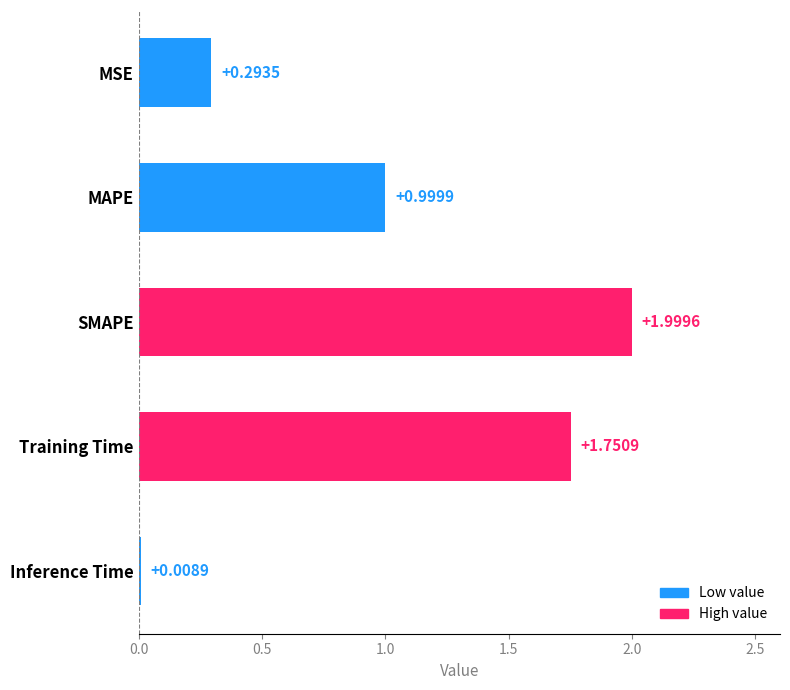

Which label corresponds to the smallest value in the chart?

Inference Time